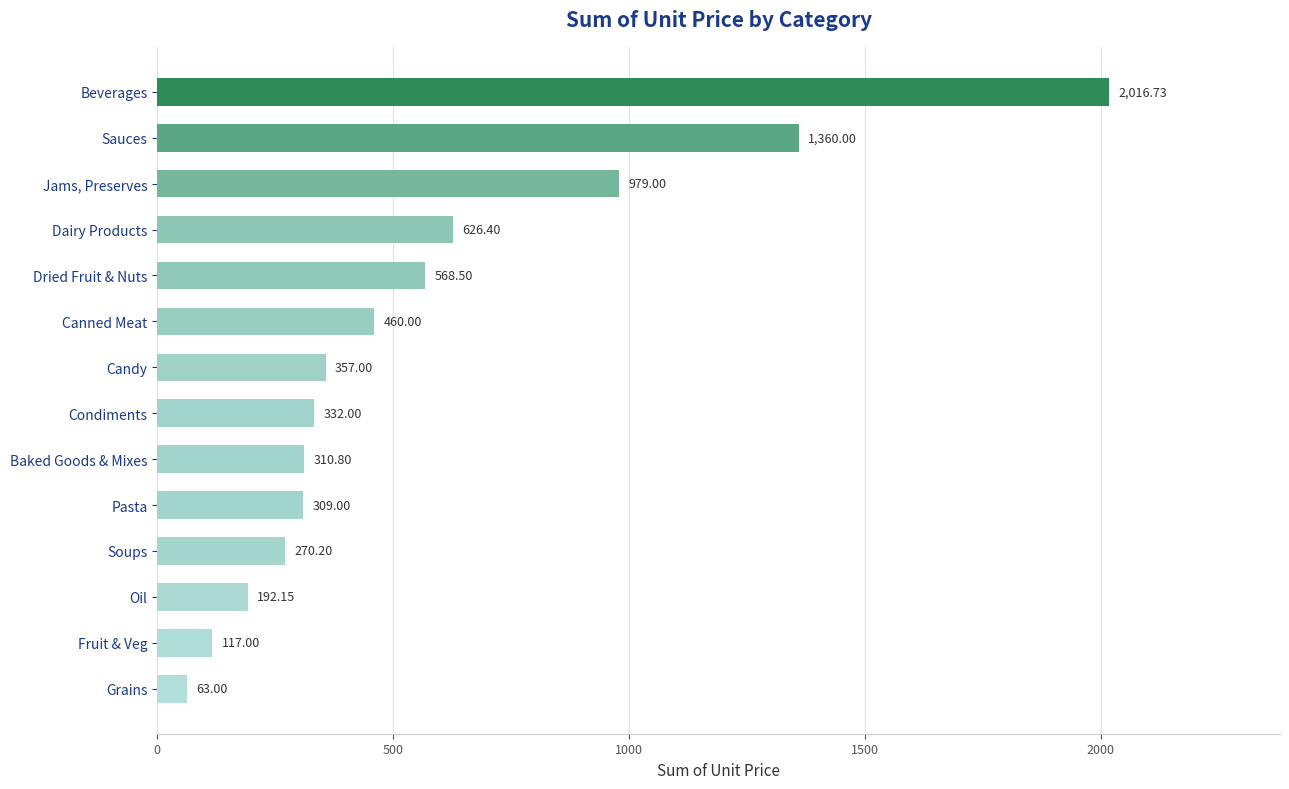

Where is the data nearest to the value 1039?

Jams, Preserves